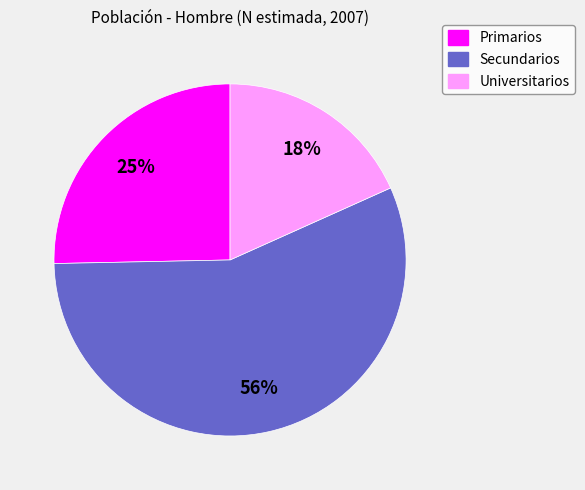

Is the sum of Secundarios and Universitarios greater than half?

Yes